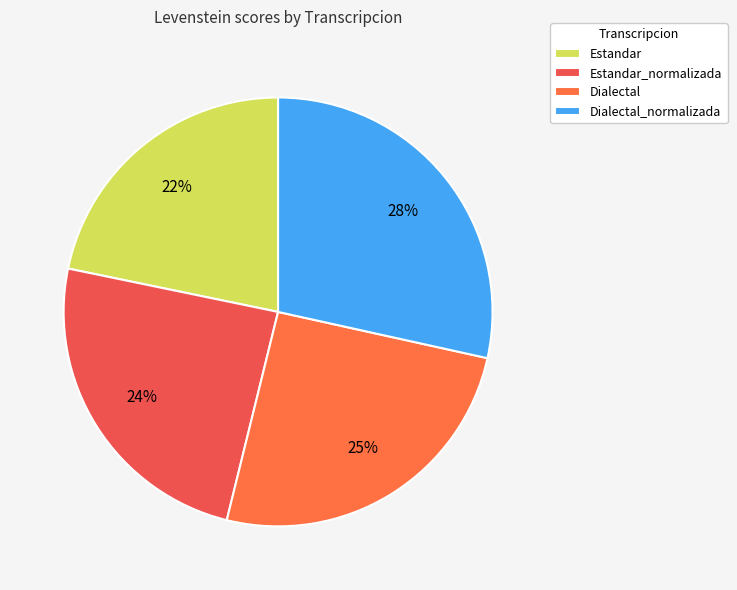

Does Estandar represent more than half of the total?

No